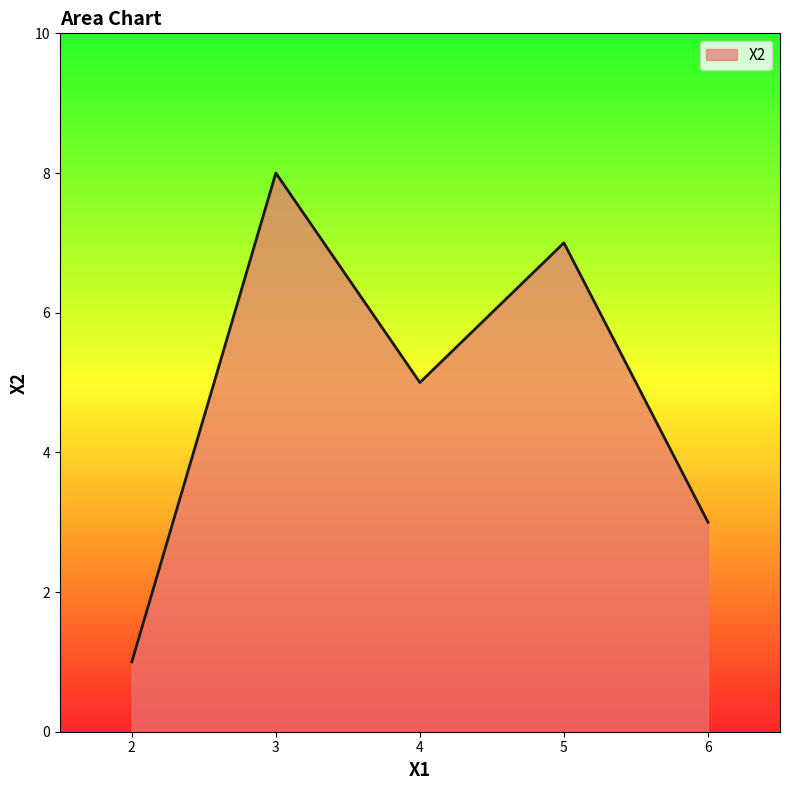

True or false: the data has more than 0 interior local peaks.

True